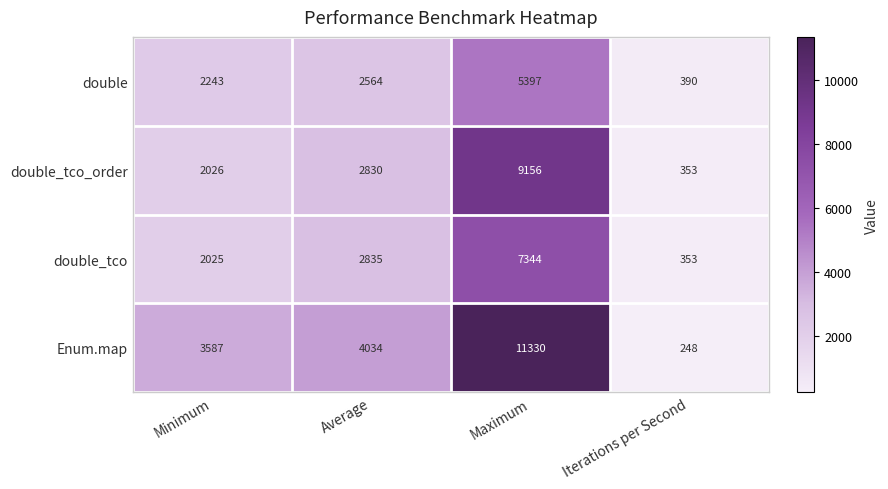

What is the total value across all series at Iterations per Second?

1344